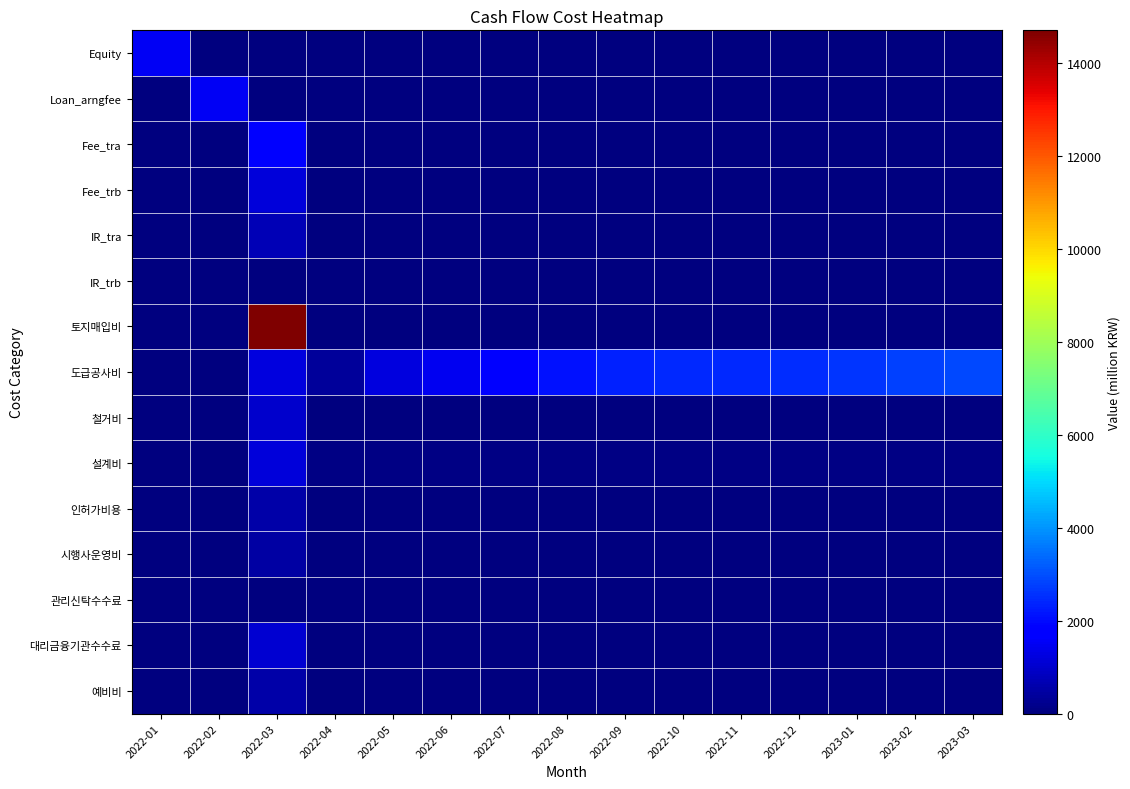

Between 2022-08 and 2022-09, which series saw the biggest shift?

도급공사비